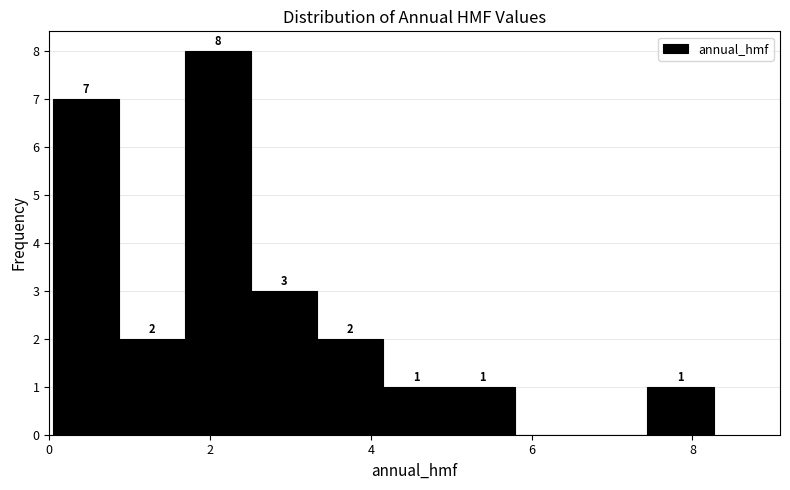

Over which range of the x-axis is the bar tallest?

1.6 to 2.6